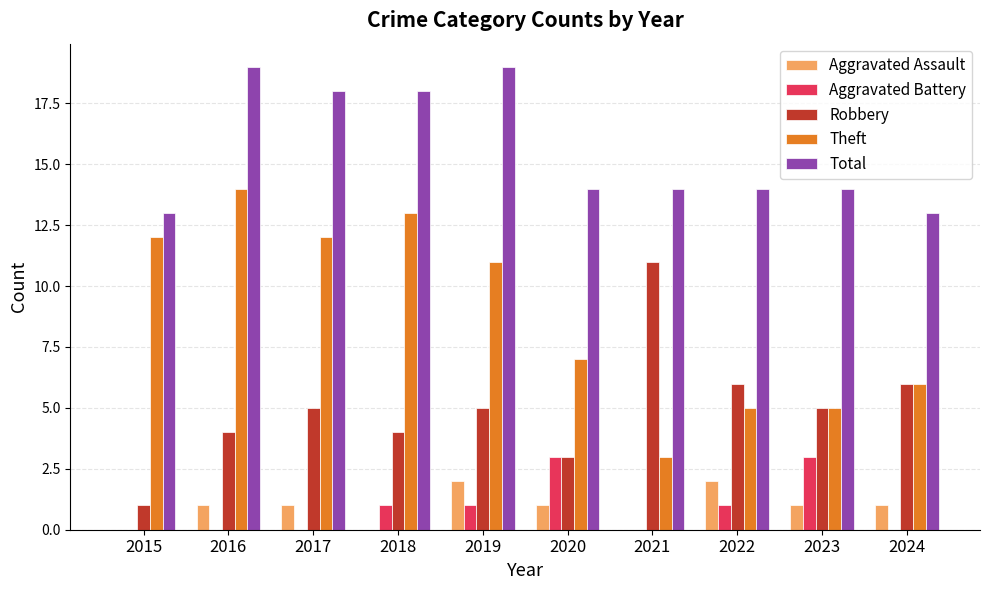

Which series has the largest range (max minus min)?

Theft